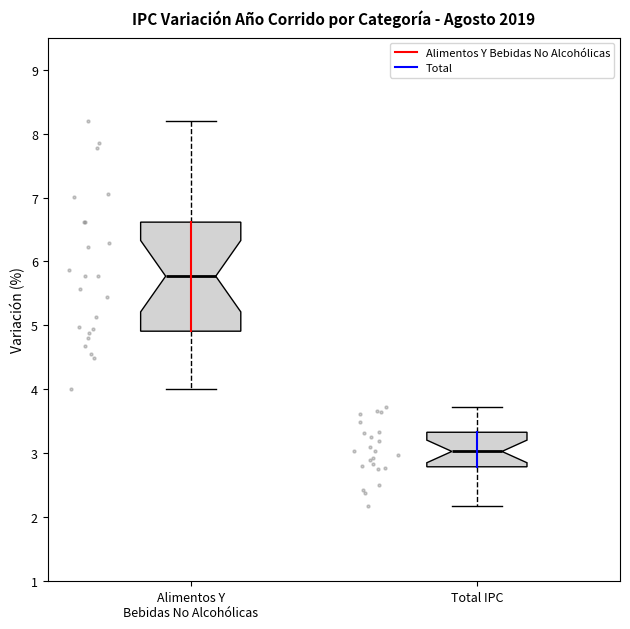

Reading left to right, transcribe this box plot: for each box, give where its median line is, the range the box spans, and where its two whiskers end, as read against the y-axis. The values are not printed on the chart, so give them approximately, as read against the axis.

Alimentos Y Bebidas No Alcohólicas: median 5.8, box 4.9 to 6.6, whiskers 4.0 to 8.2
Total IPC: median 3.0, box 2.8 to 3.3, whiskers 2.2 to 3.7